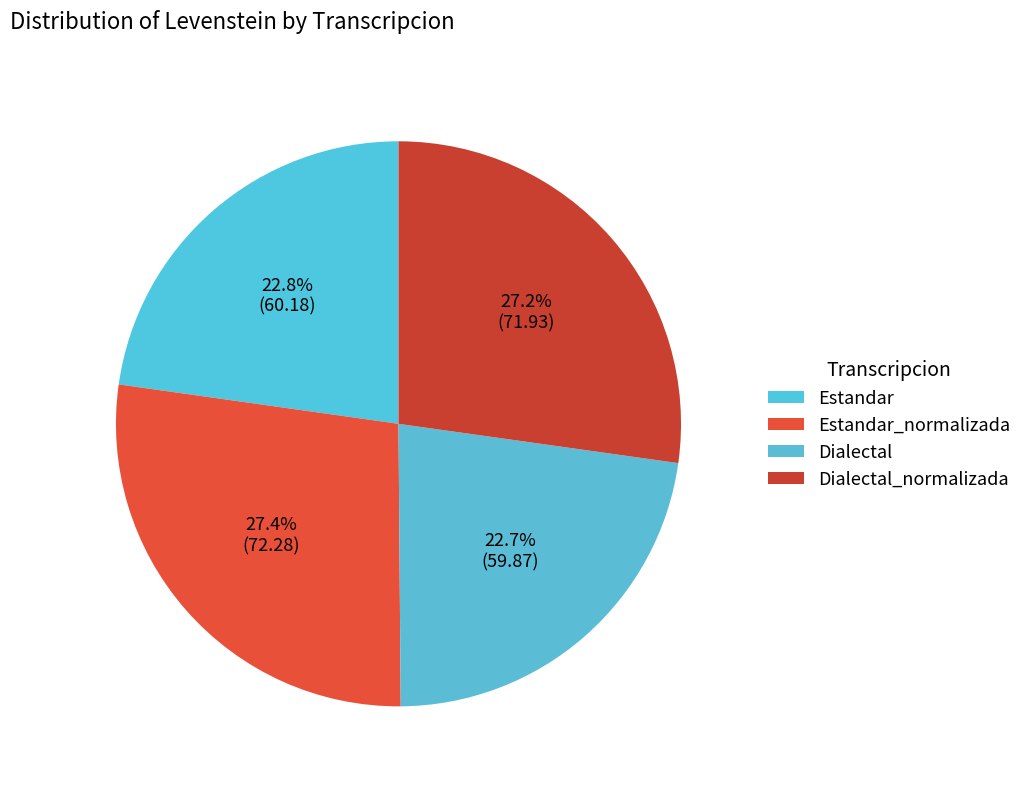

Is Estandar_normalizada the majority of the pie?

No